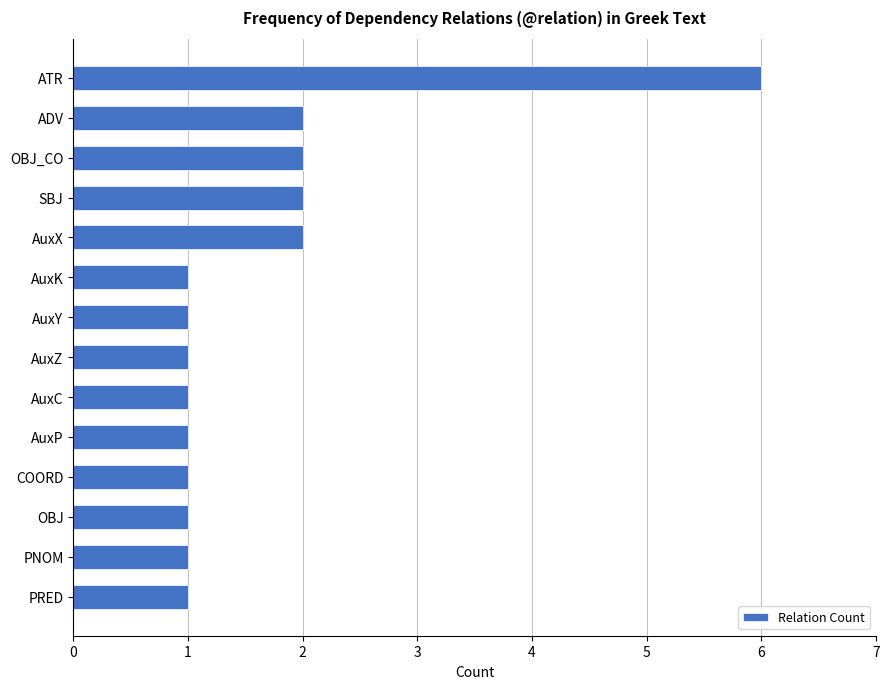

Are the bars horizontal?

Yes